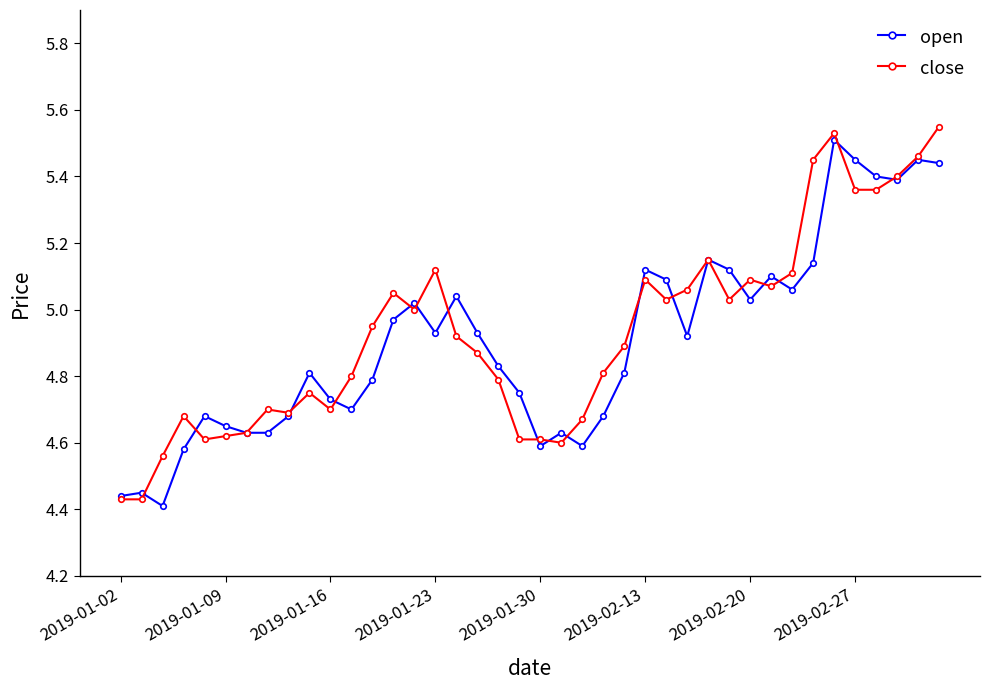

True or false: close has more than 2 points higher than both neighbors.

True